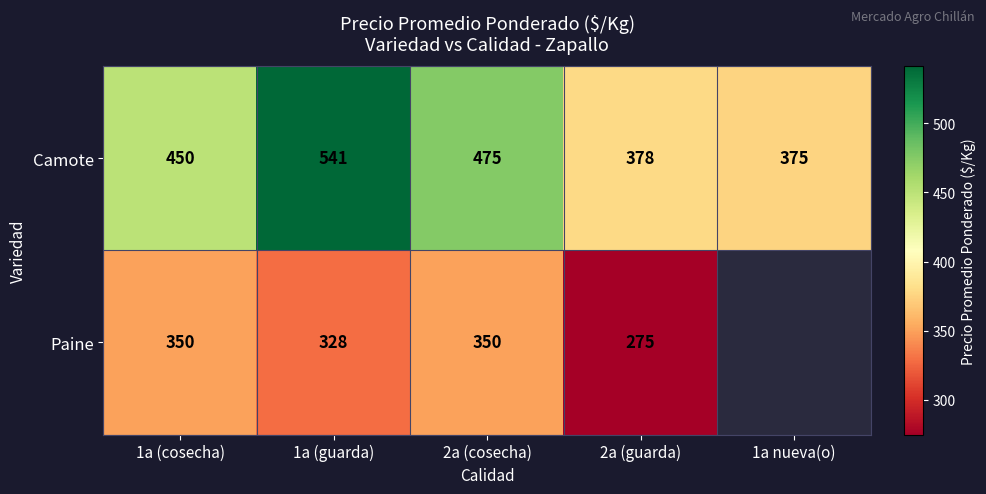

Rank the categories by Camote value from lowest to highest.

1a nueva(o), 2a (guarda), 1a (cosecha), 2a (cosecha), 1a (guarda)